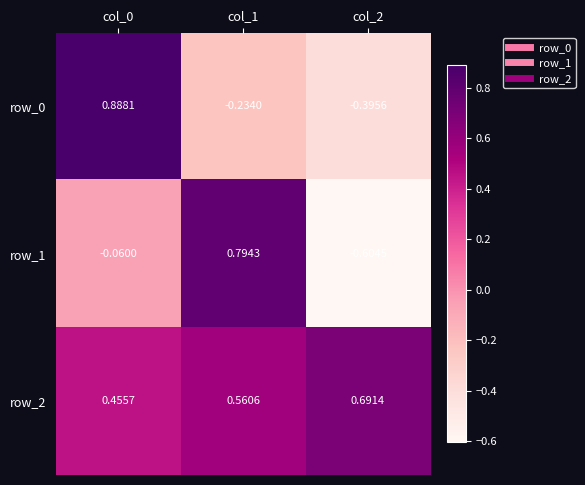

Is the value of row_0 at col_0 greater than the value of row_2 at col_1?

Yes